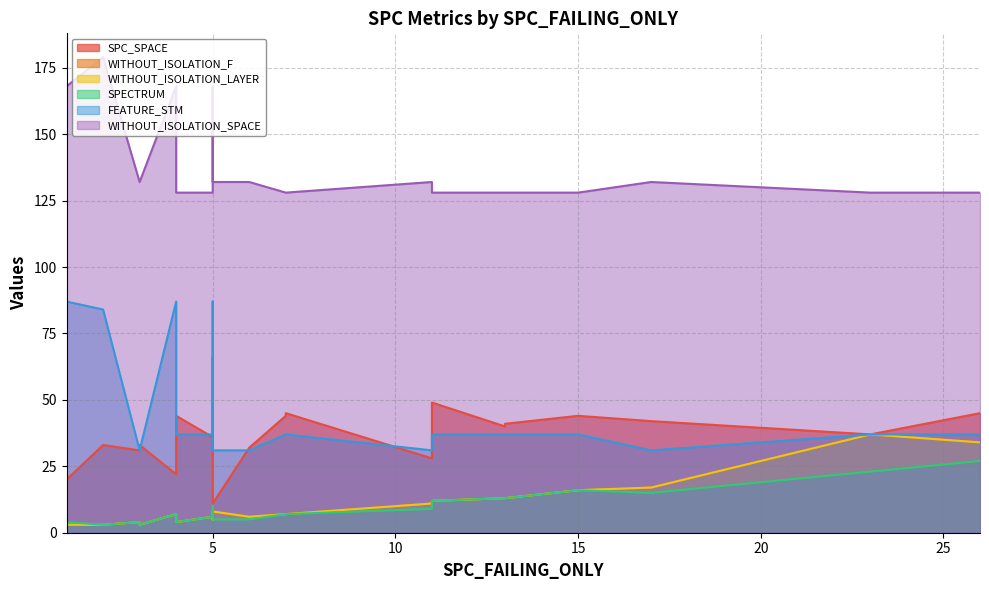

Between 23 and 13, which series saw the biggest shift?

WITHOUT_ISOLATION_F